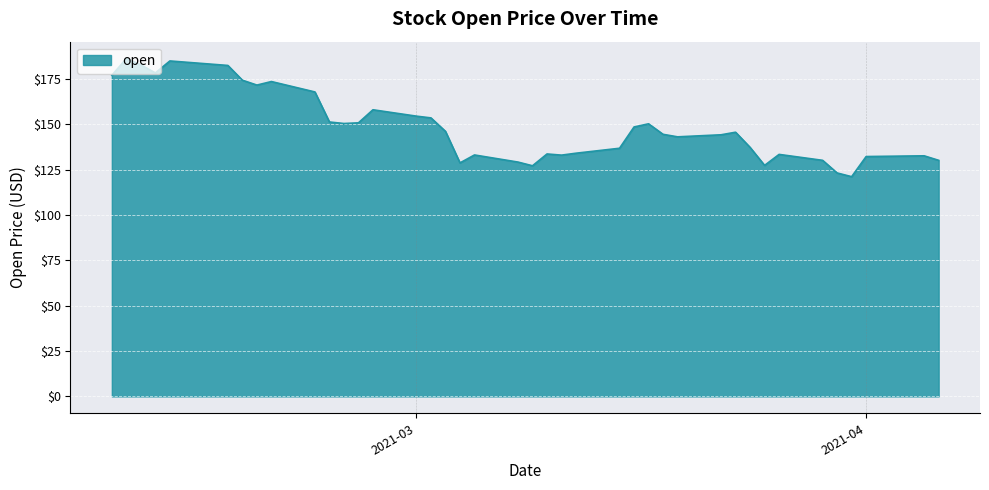

True or false: the data has more than 2 interior local peaks.

True